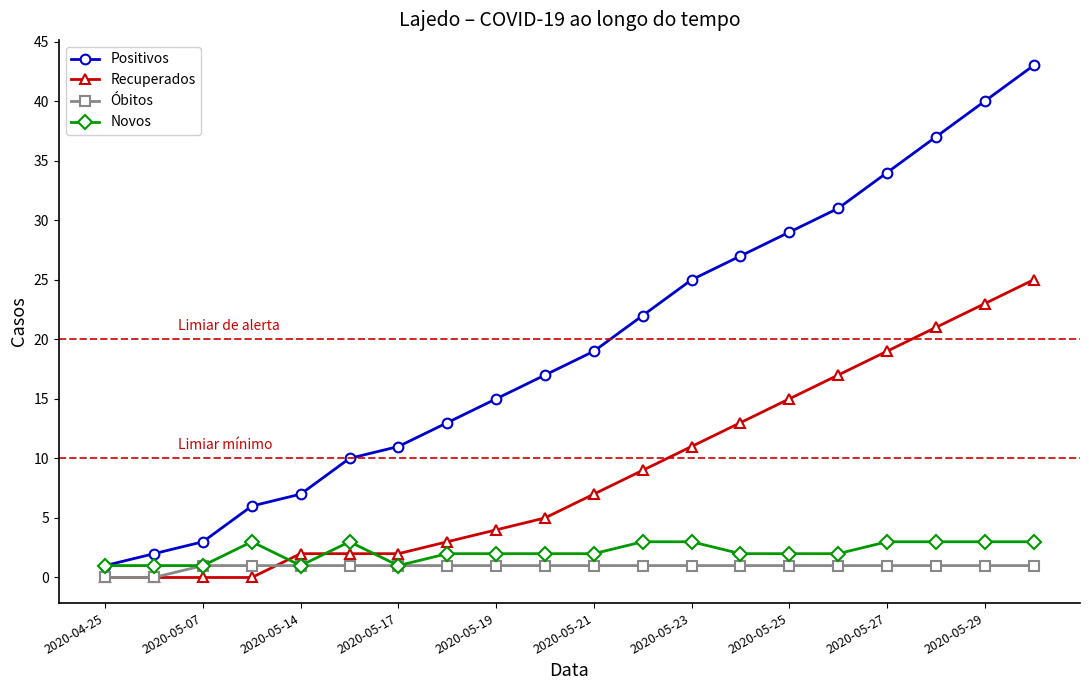

True or false: Recuperados and Positivos intersect in this chart.

False